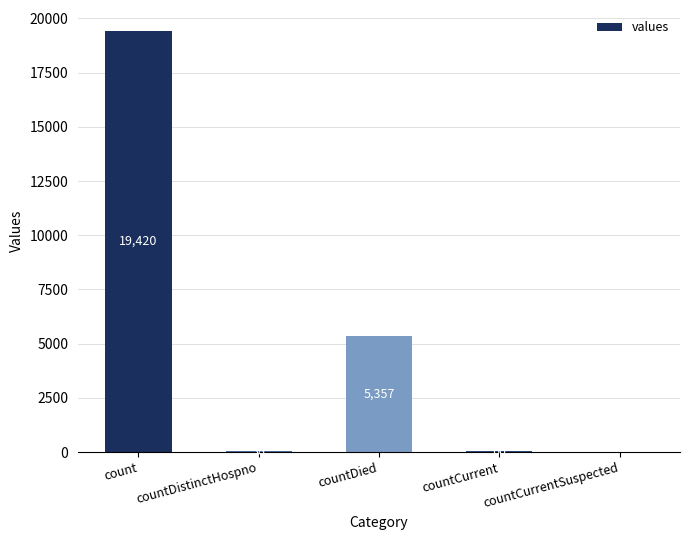

How many distinct data groups are displayed?

1